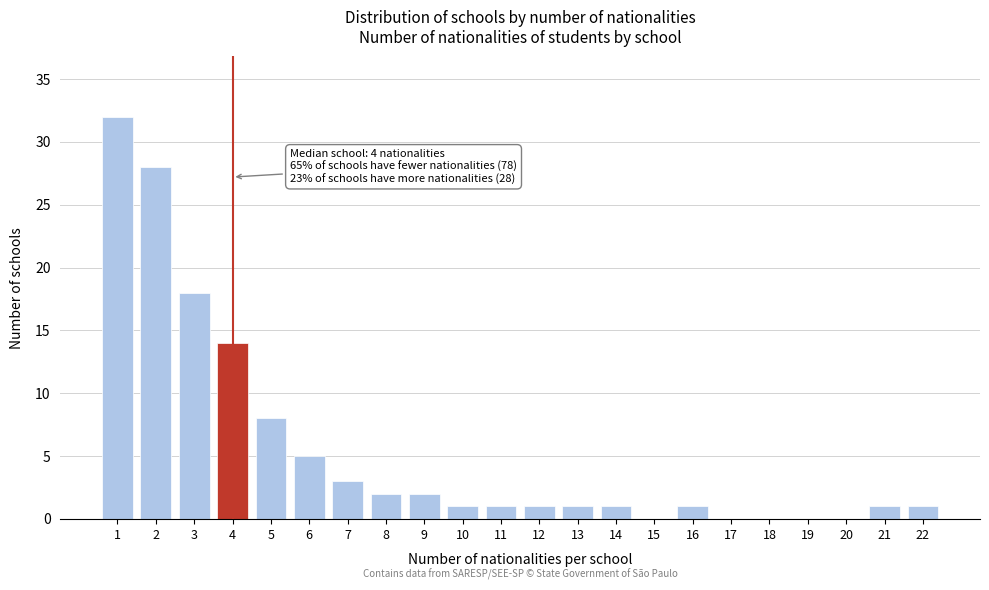

Reading left to right, transcribe all the data shown in this chart.

1=32	2=28	3=18	4=14	5=8	6=5	7=3	8=2	9=2	10=1	11=1	12=1	13=1	14=1	15=0	16=1	17=0	18=0	19=0	20=0	21=1	22=1